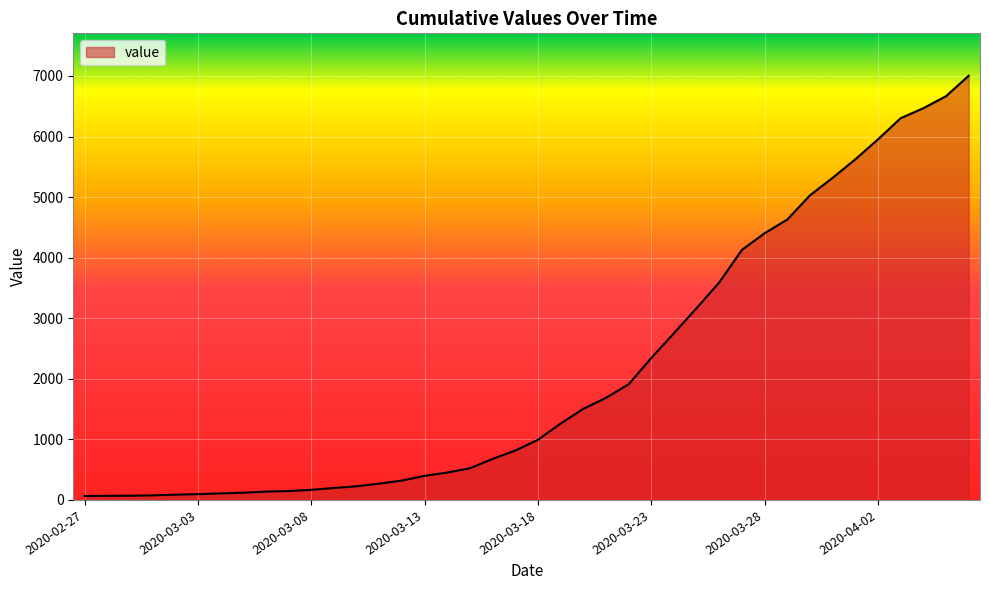

What is the difference between the maximum and minimum values?

6940